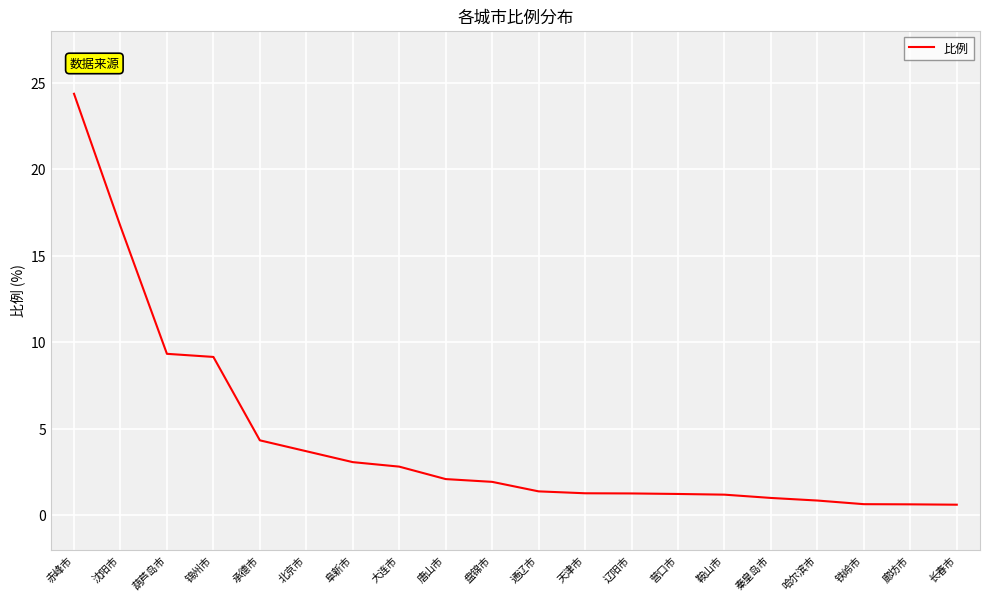

Which has a higher value, 盘锦市 or 葫芦岛市?

葫芦岛市